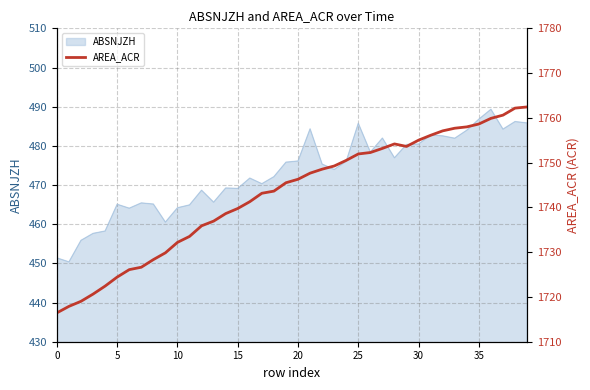

How many data points are above 1746?

20